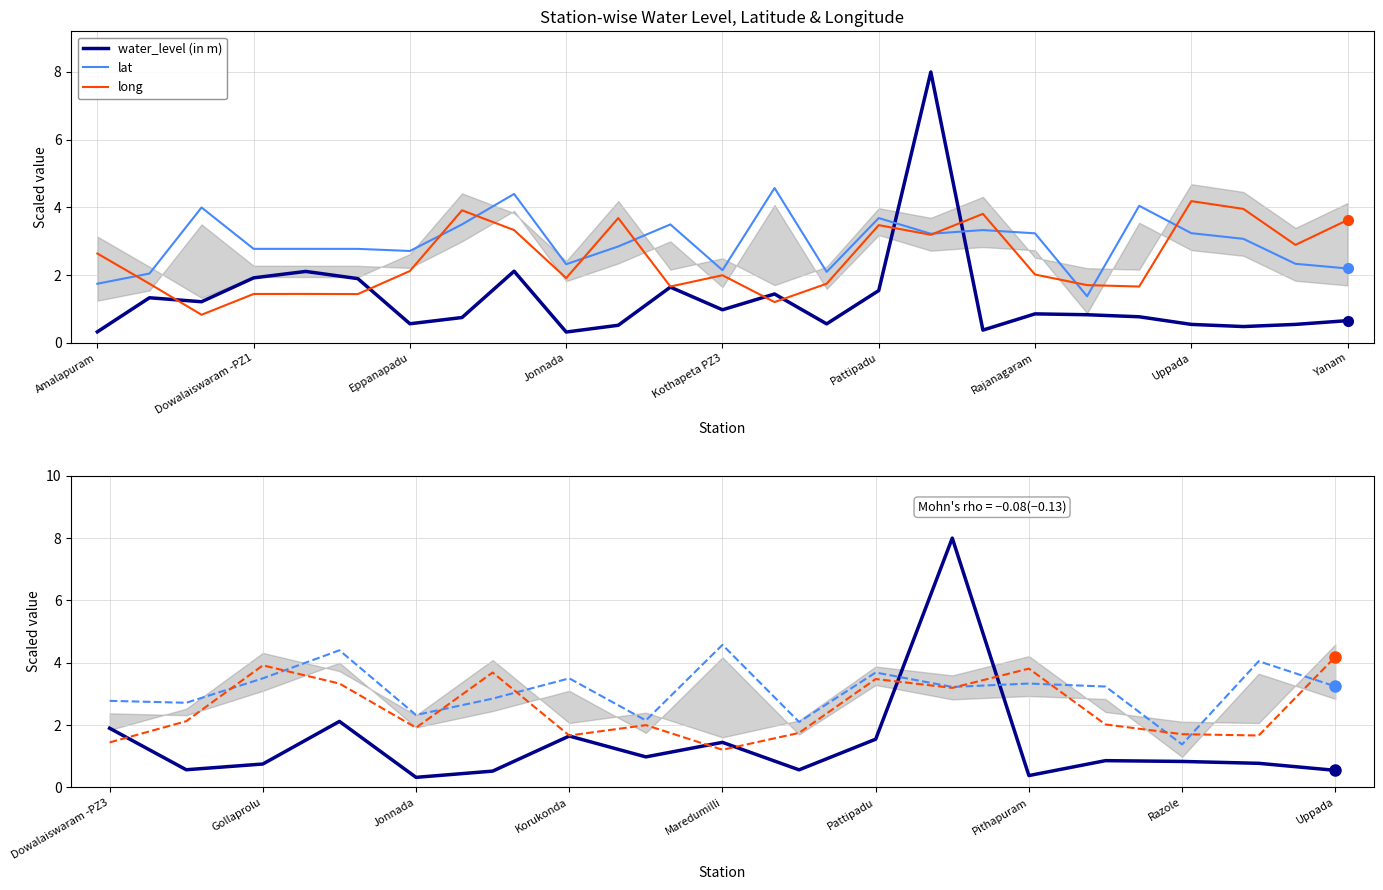

What position from the right is Pithapuram?

5